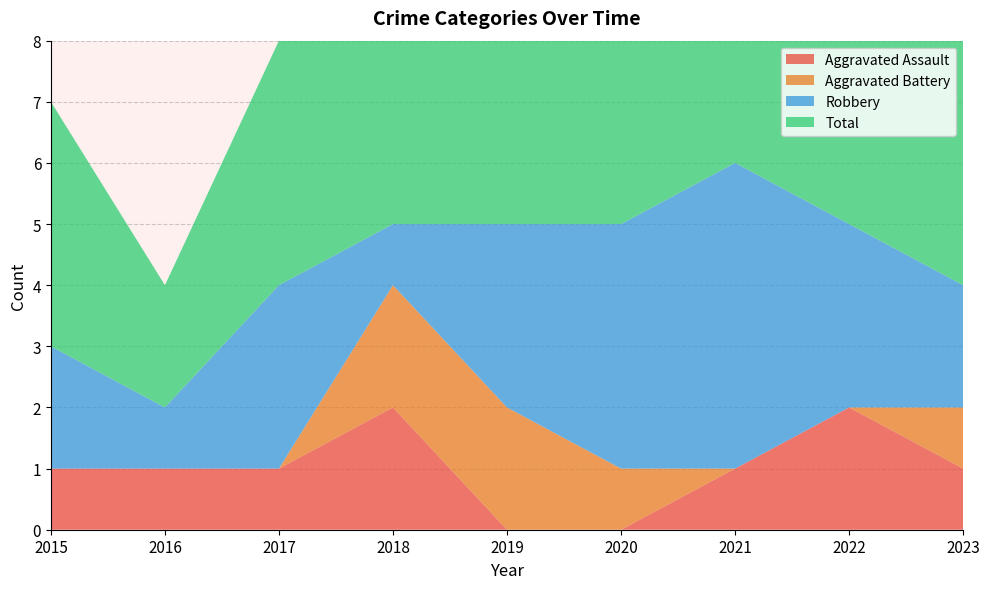

Reading right to left, list all the values displayed in this chart.

Aggravated Assault: 1	2	1	0	0	2	1	1	1
Aggravated Battery: 1	0	0	1	2	2	0	0	0
Robbery: 2	3	5	4	3	1	3	1	2
Total: 4	5	6	5	5	5	4	2	4